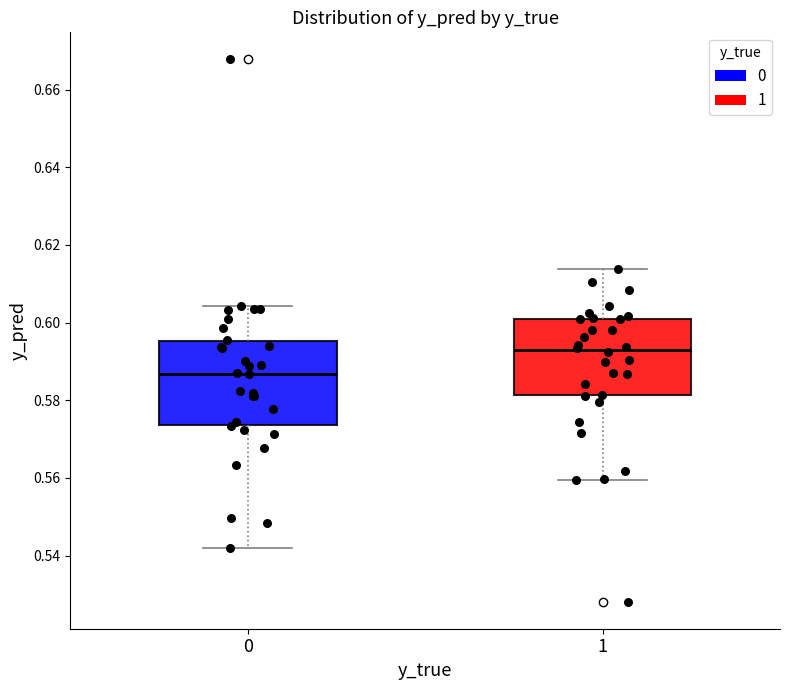

Which box has the highest median line?

1